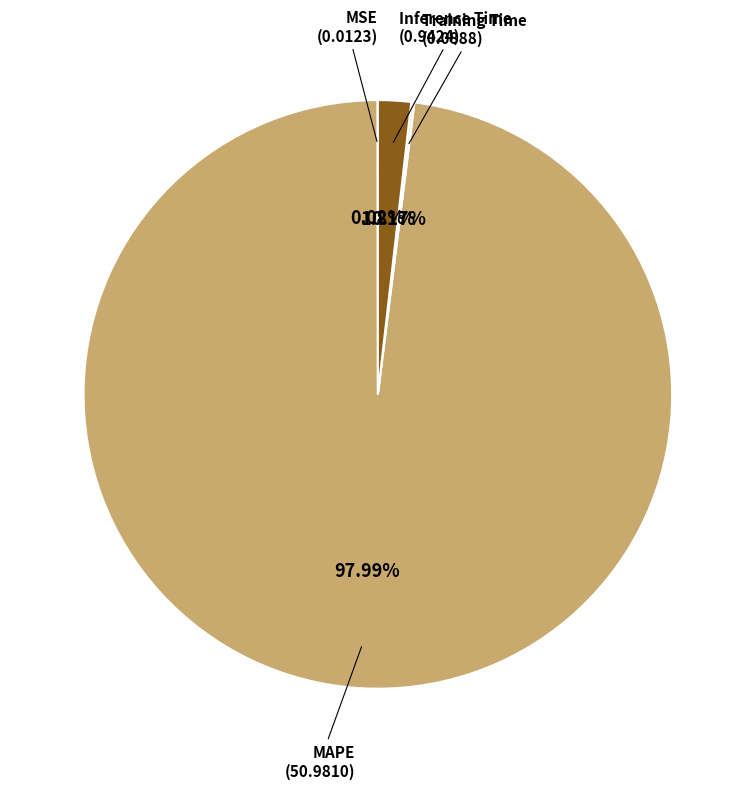

To the nearest percent, what is the average slice percentage?

25%